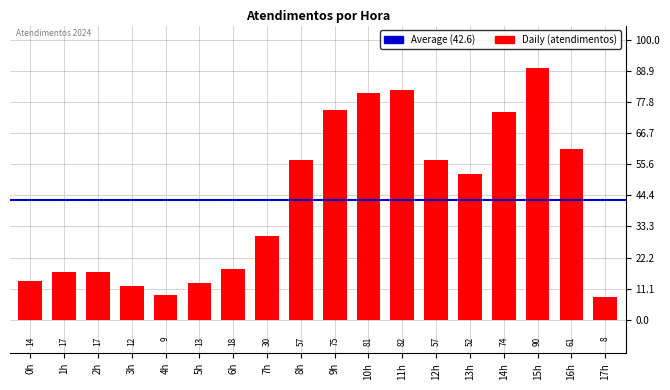

What is the ratio of the value at 16h to the value at 3h?

5.1